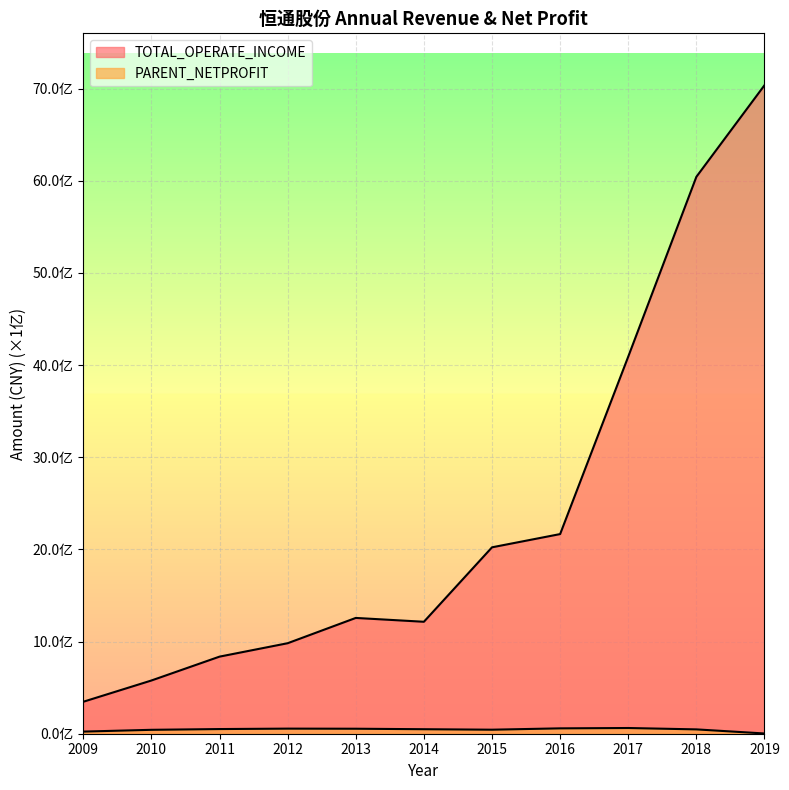

Reading right to left, what are all the values shown in this chart?

TOTAL_OPERATE_INCOME: 7036348192.5	6042686405.1	4092144779.1	2166179145.5	2022546962.4	1214681706.0	1256361505.1	981906052.5	836431637.2	577452095.2	346823819.1
PARENT_NETPROFIT: 2566029.2	47069510.5	61954210.9	58199942.8	43686229.6	48920182.3	54178586.0	55293169.0	50605636.2	42388970.5	23019889.7